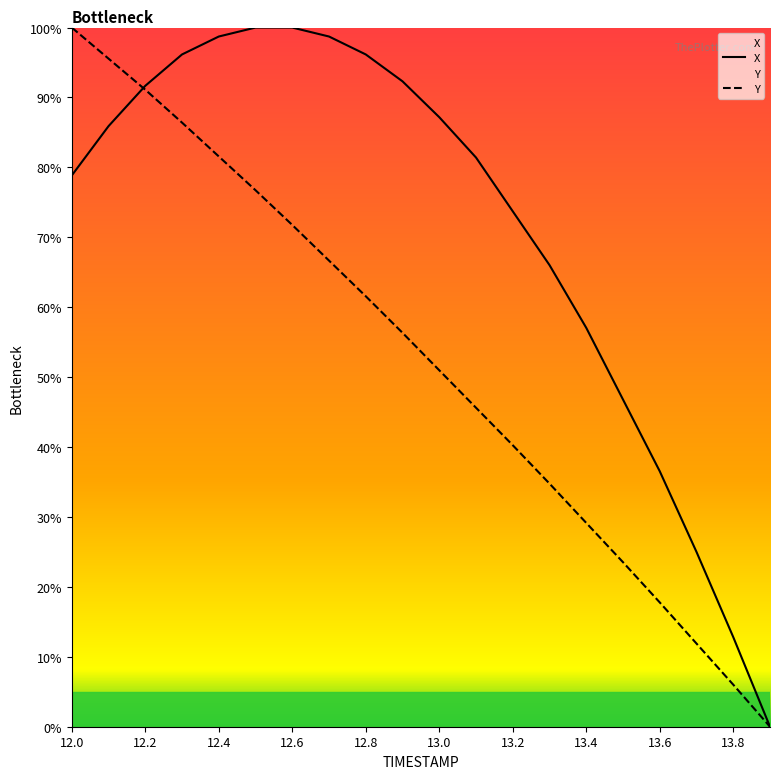

List the series in order of their overall mean, lowest first.

Y, X